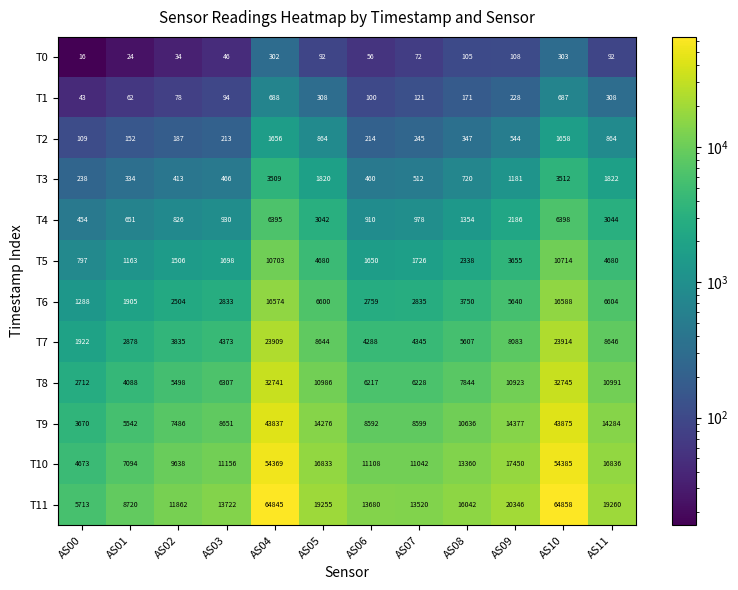

What value does the T3 series have at AS06, to the nearest 50?

450